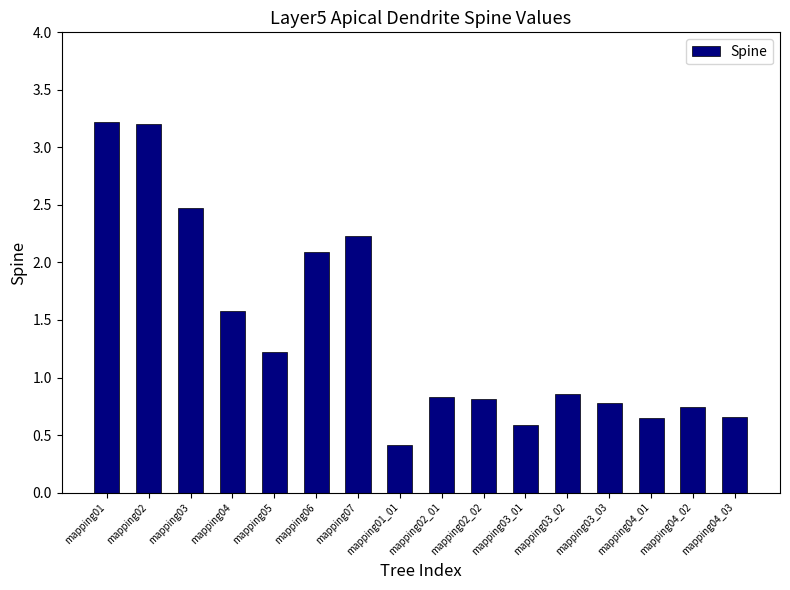

What is the value of the 10th bar from the left?

0.8